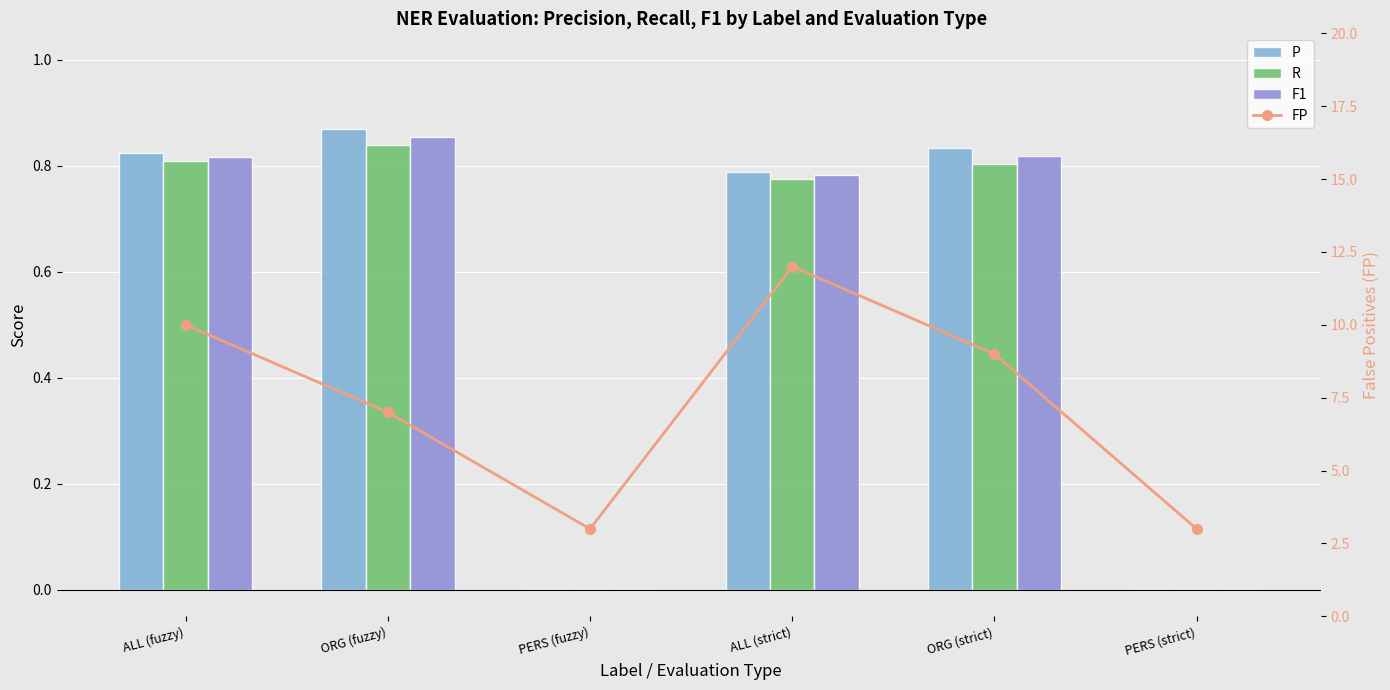

Reading left to right, what are all the values shown in this chart?

P: 0.8	0.9	0.0	0.8	0.8	0.0
R: 0.8	0.8	0.0	0.8	0.8	0.0
F1: 0.8	0.9	0.0	0.8	0.8	0.0
FP: 10.0	7.0	3.0	12.0	9.0	3.0